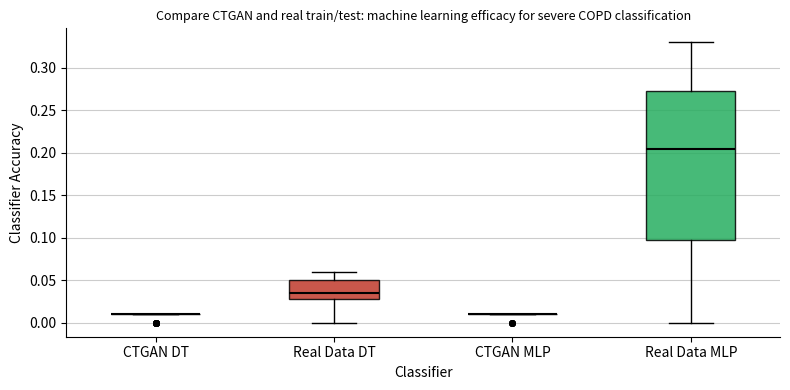

Which box is the tallest, from its lower edge to its upper edge?

Real Data MLP